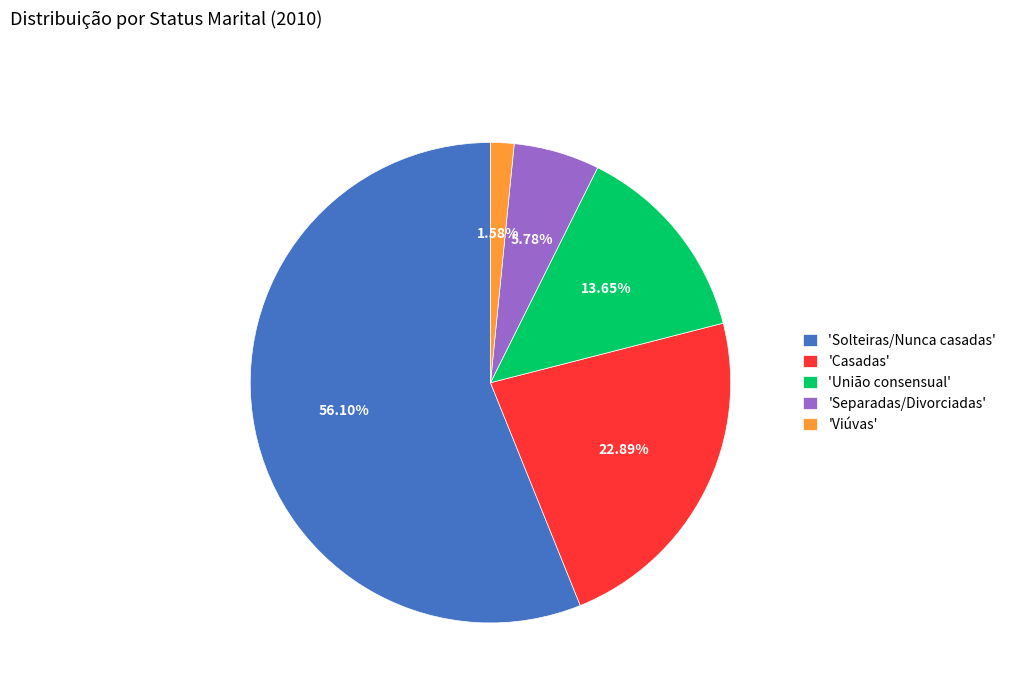

Do 'Solteiras/Nunca casadas' and 'Separadas/Divorciadas' together represent more than half of the pie?

Yes